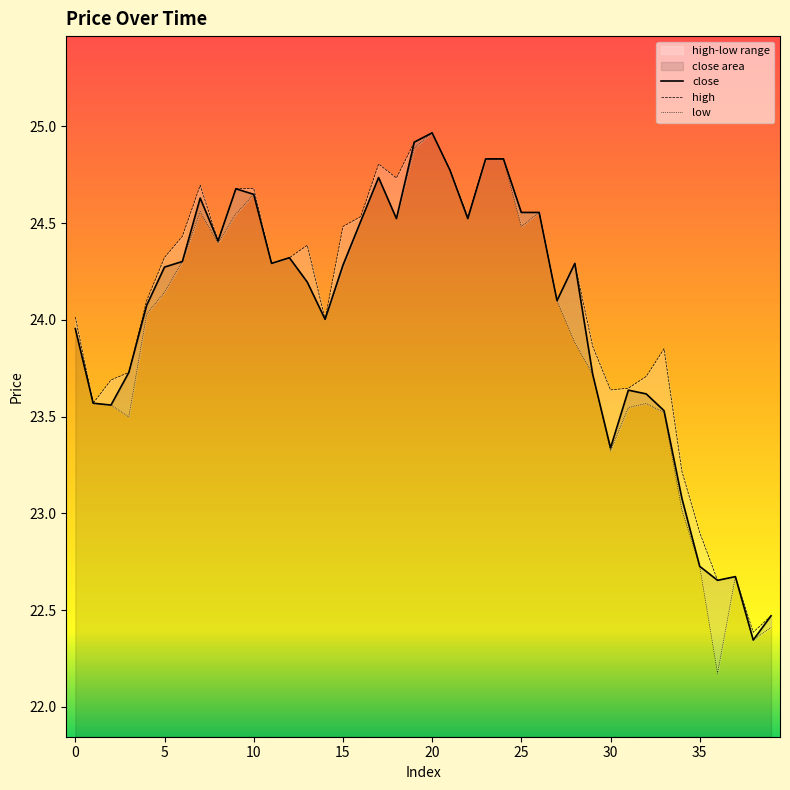

What value does the low series have at 29?

23.7